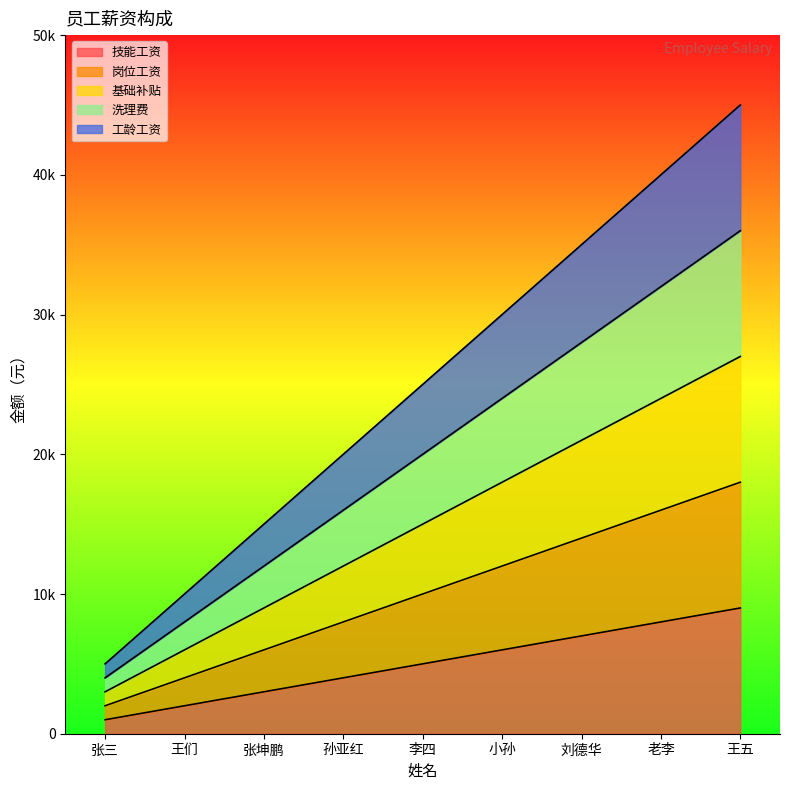

What is the maximum value for 基础补贴?

27000